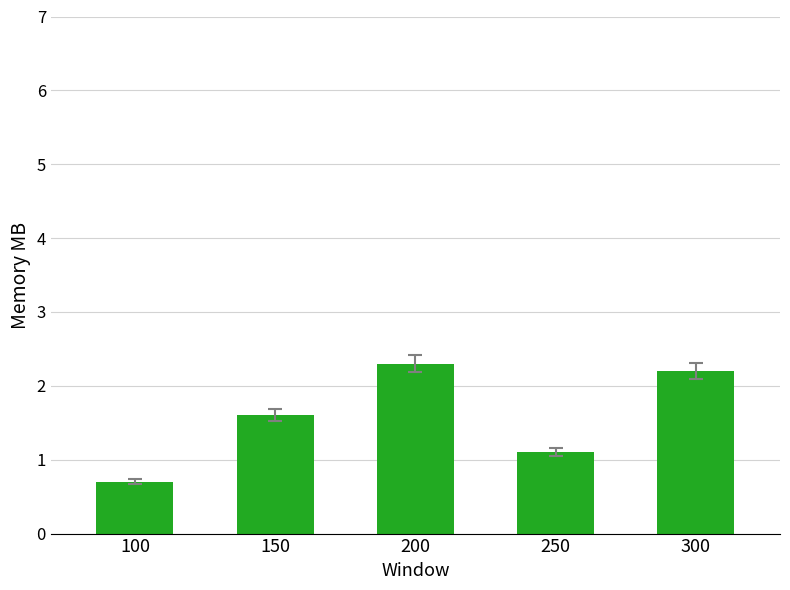

Between 100 and 150, which is larger?

150